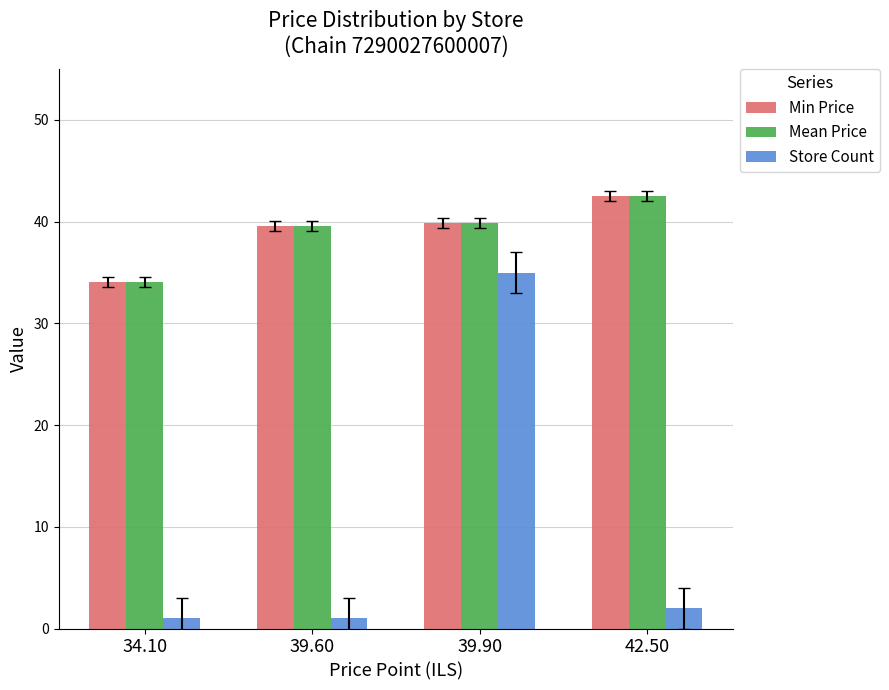

At how many categories does at least one series exceed 27?

4